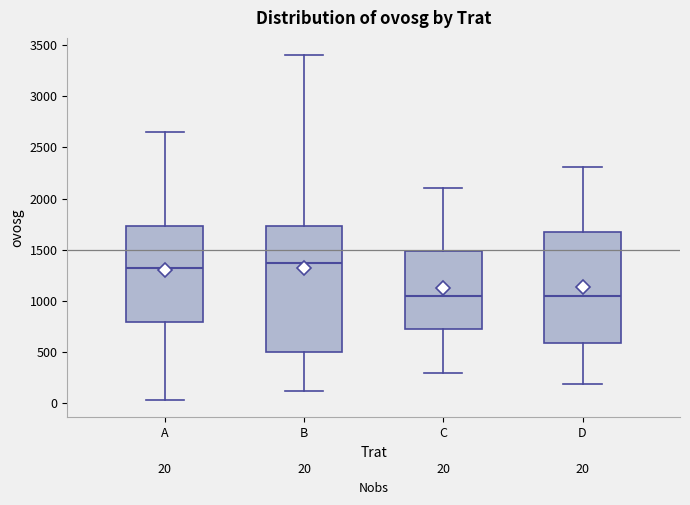

Which box is the tallest, from its lower edge to its upper edge?

B